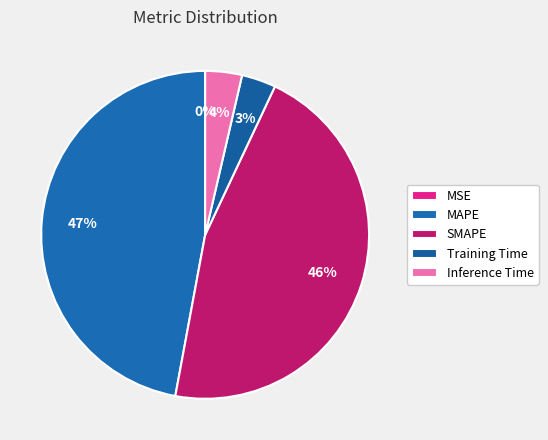

Count the number of slices in the pie.

5